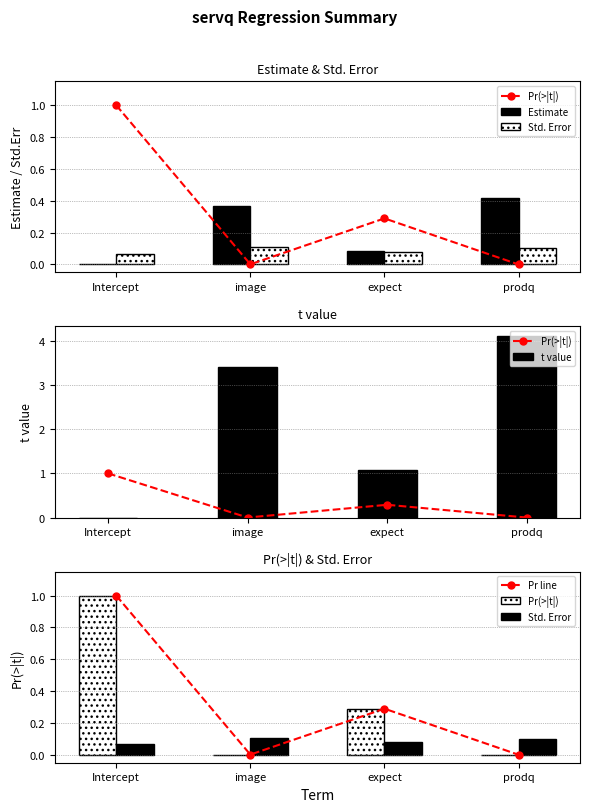

Which category has the lowest value across all series?

Intercept